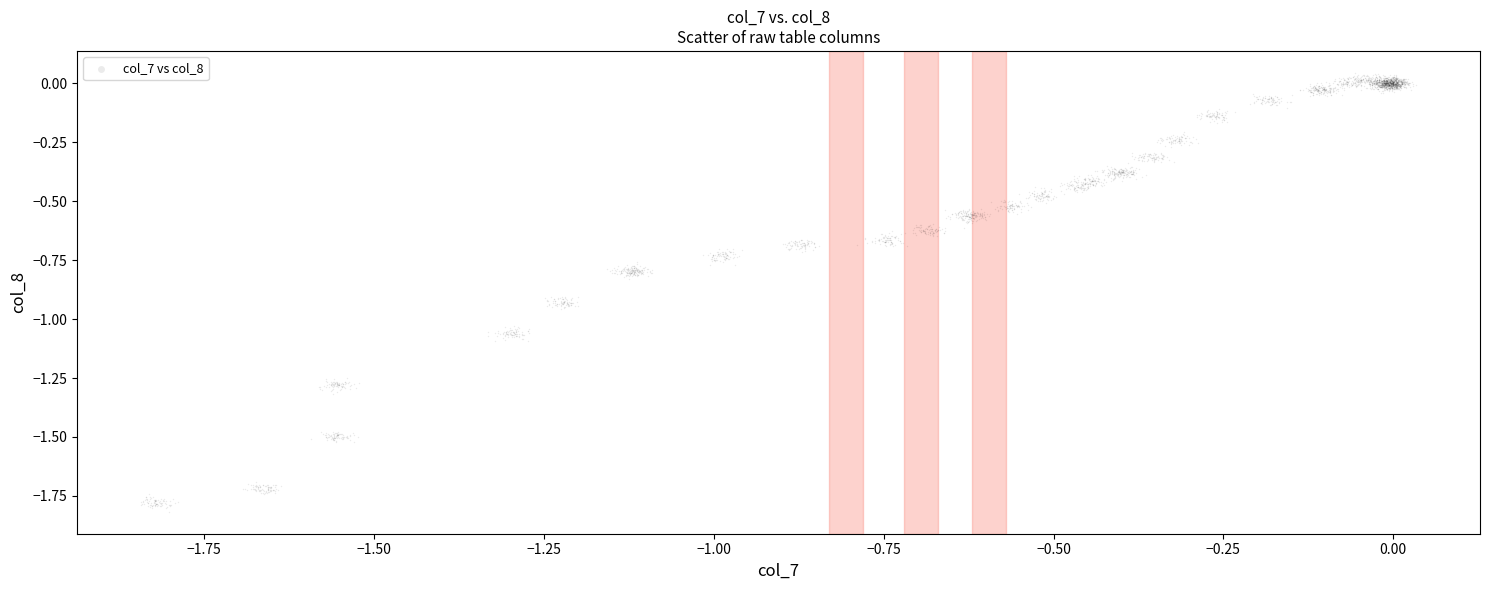

What is the range of X values (max minus min)?

1.9